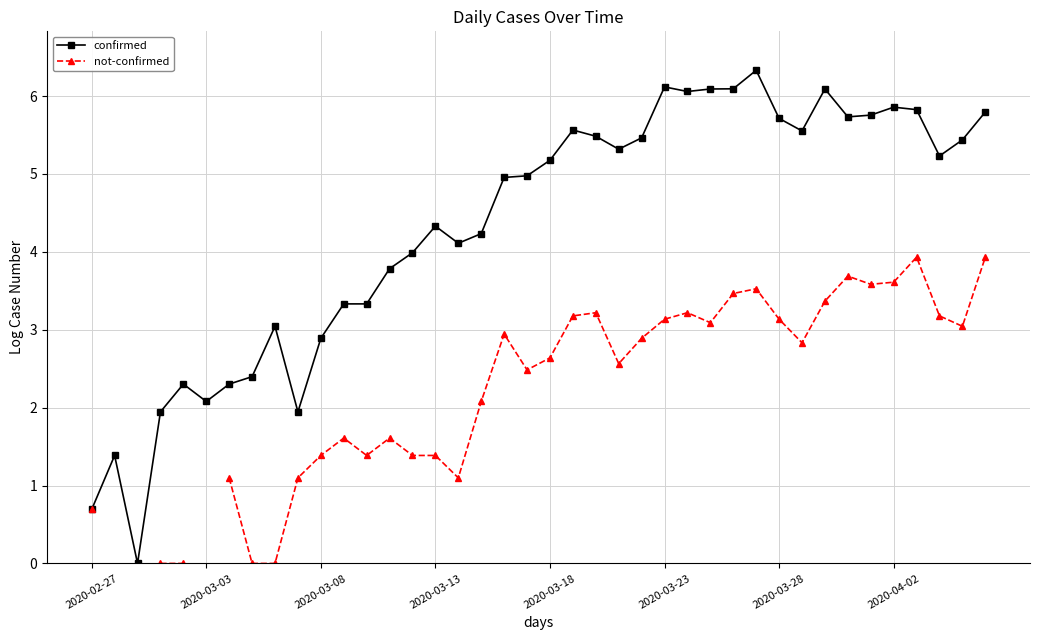

Does the chart have visible grid lines?

Yes